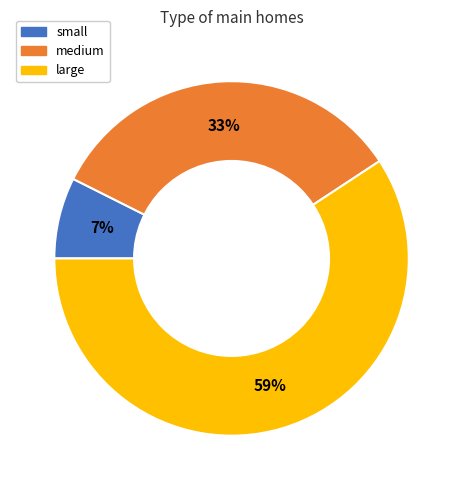

To the nearest percent, what is the combined percentage of medium and large?

93%